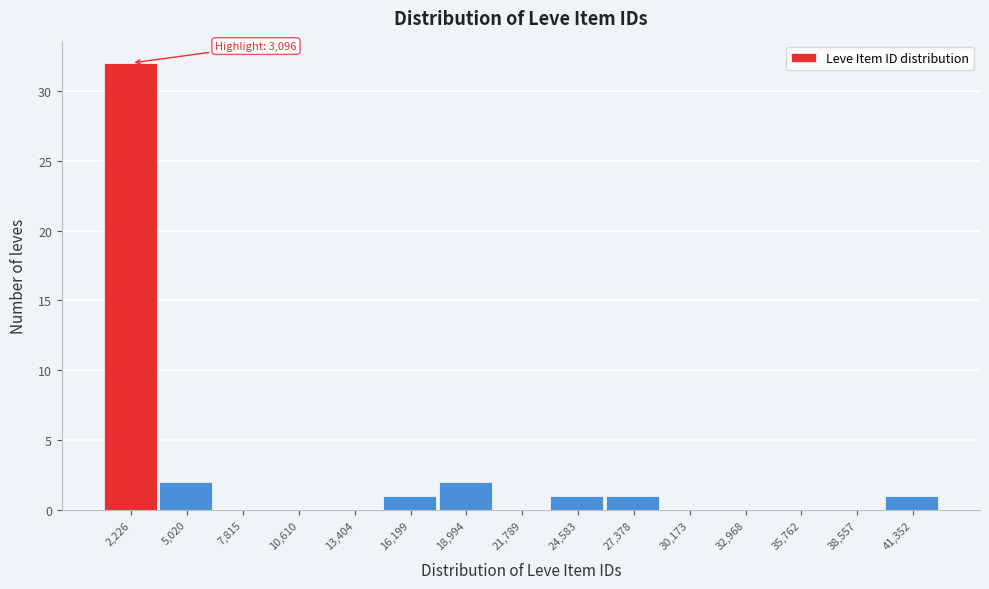

Reading left to right, extract all data points from this chart.

2,226=32	5,020=2	7,815=0	10,610=0	13,404=0	16,199=1	18,994=2	21,789=0	24,583=1	27,378=1	30,173=0	32,968=0	35,762=0	38,557=0	41,352=1